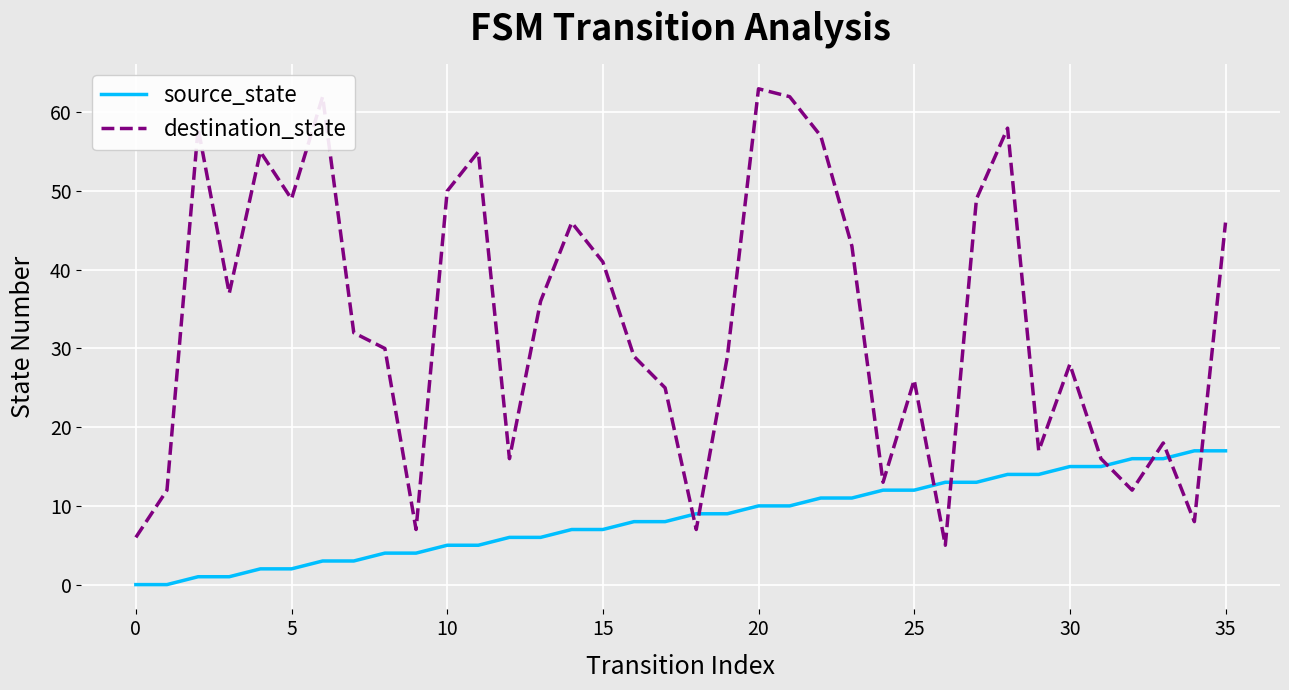

Rank the series by their average value, from lowest to highest.

source_state, destination_state